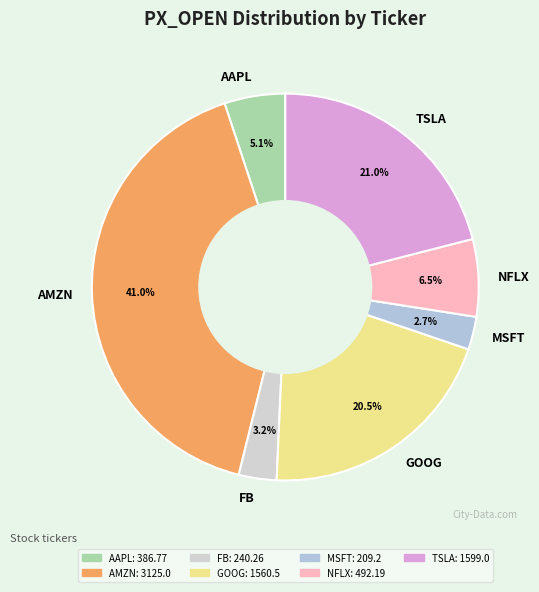

What portion of the pie excludes AAPL?

94.9%